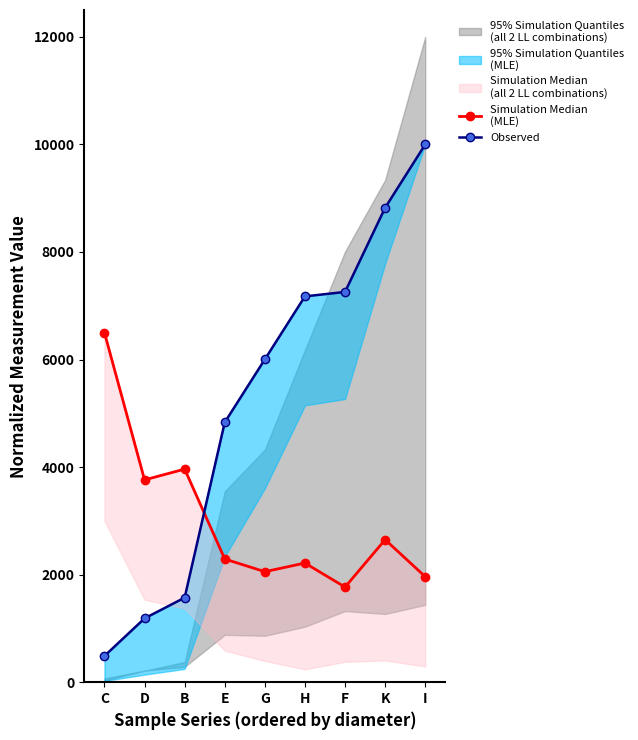

What position from the right is E?

6